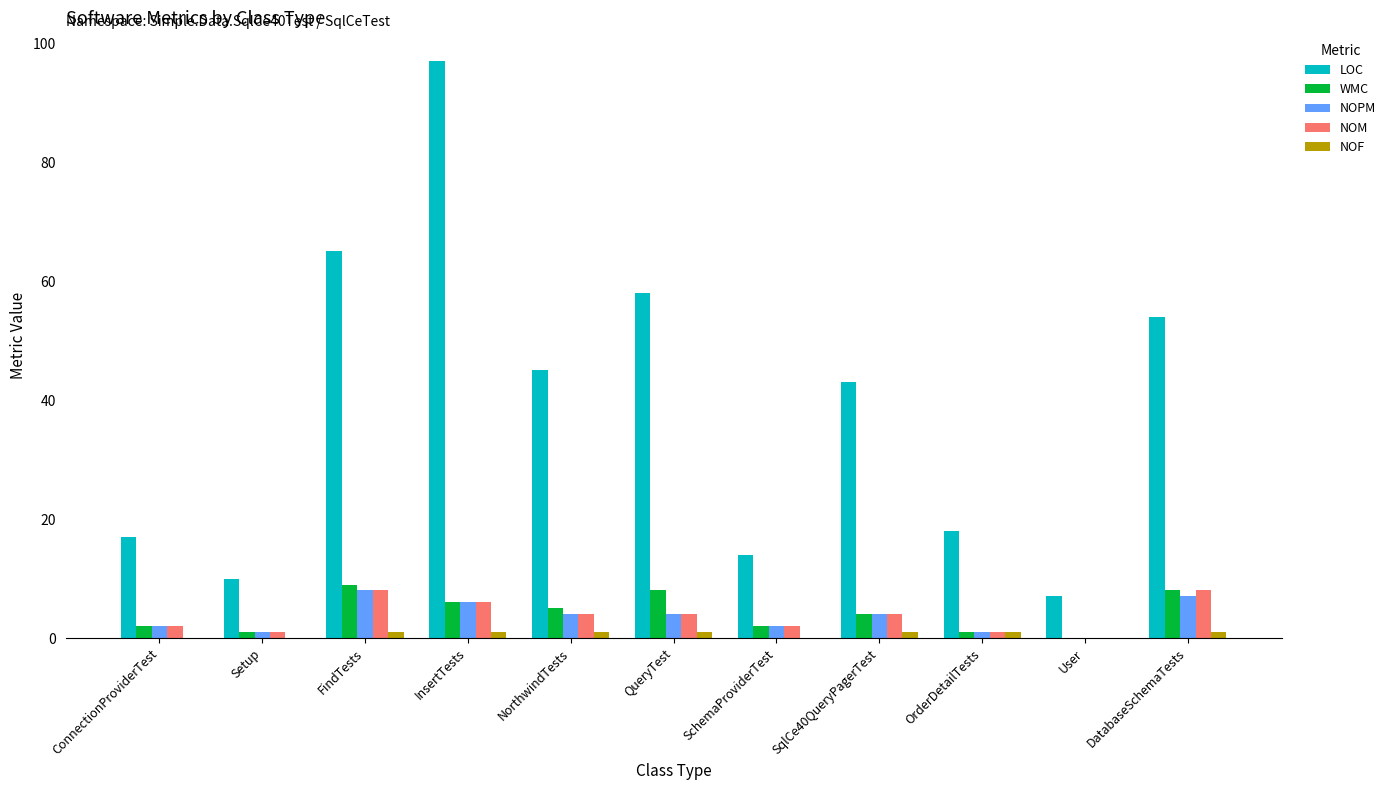

Where does the NOPM series first go above 4?

FindTests